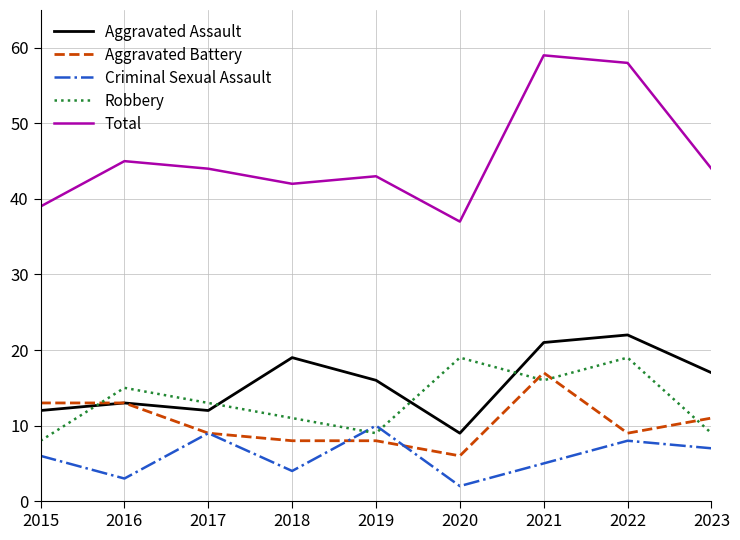

Reading right to left, extract all data points from this chart.

Aggravated Assault: 2023=17	2022=22	2021=21	2020=9	2019=16	2018=19	2017=12	2016=13	2015=12
Aggravated Battery: 2023=11	2022=9	2021=17	2020=6	2019=8	2018=8	2017=9	2016=13	2015=13
Criminal Sexual Assault: 2023=7	2022=8	2021=5	2020=2	2019=10	2018=4	2017=9	2016=3	2015=6
Robbery: 2023=9	2022=19	2021=16	2020=19	2019=9	2018=11	2017=13	2016=15	2015=8
Total: 2023=44	2022=58	2021=59	2020=37	2019=43	2018=42	2017=44	2016=45	2015=39